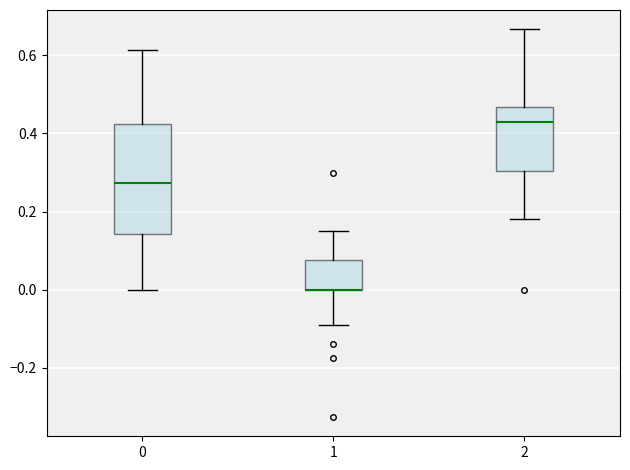

Reading left to right, read every box against the y-axis: the position of its median line, the range the box covers, and the ends of its whiskers. The values are not printed on the chart, so give them approximately, as read against the axis.

0: median 0.28, box 0.14 to 0.42, whiskers 0.00 to 0.62
1: median 0.00 (drawn on the box's lower edge), box 0.00 to 0.08, whiskers -0.10 to 0.16
2: median 0.42, box 0.30 to 0.46, whiskers 0.18 to 0.66